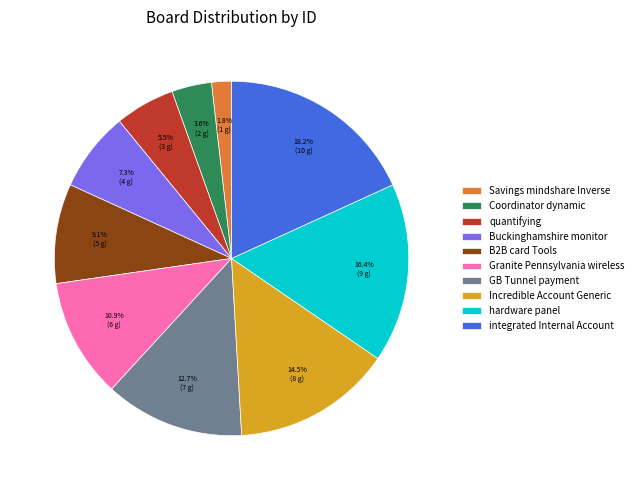

How many slices are in this pie chart?

10